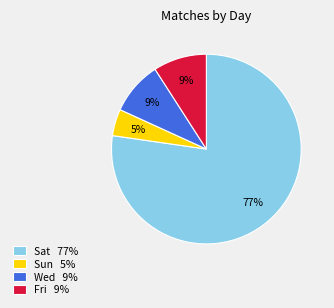

Combined, do Sat 77% and Sun 5% account for over 50%?

Yes